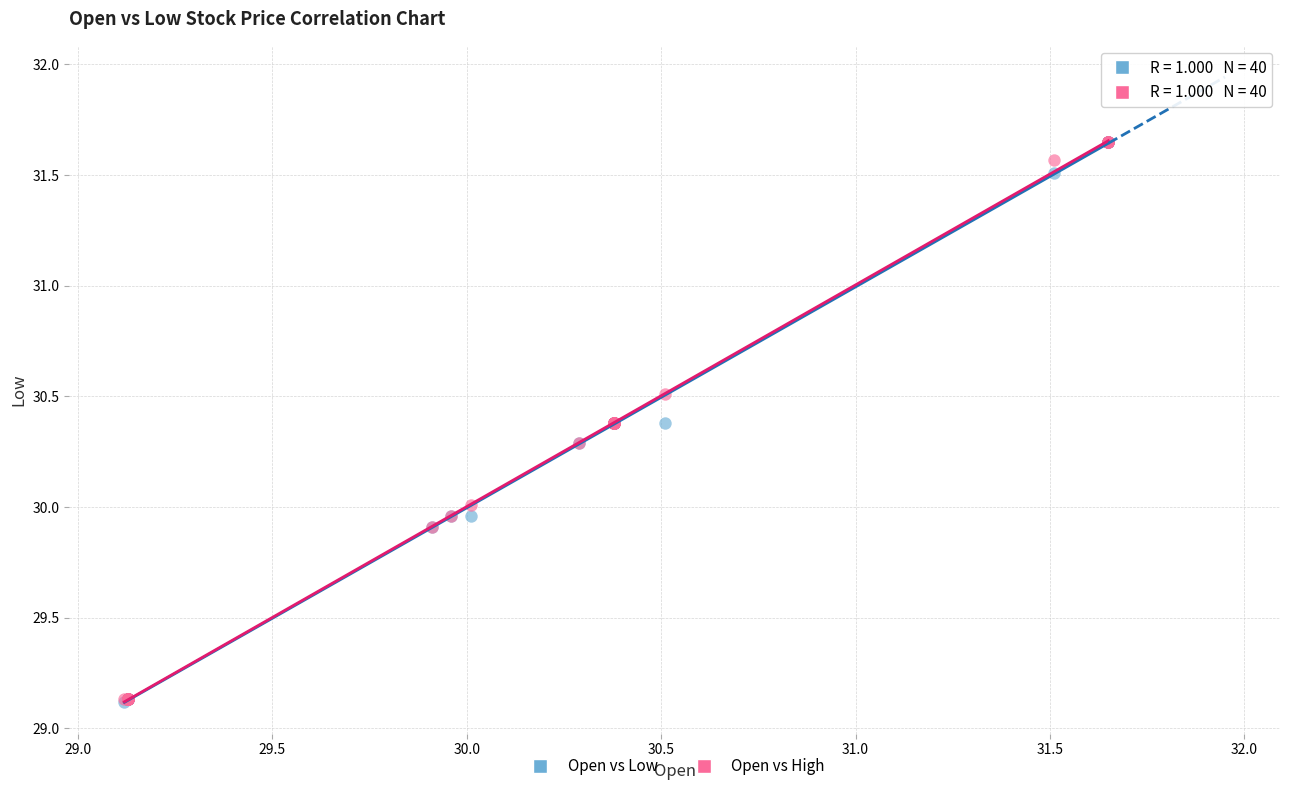

What are all the series names shown in the legend?

Open vs Low, Open vs High